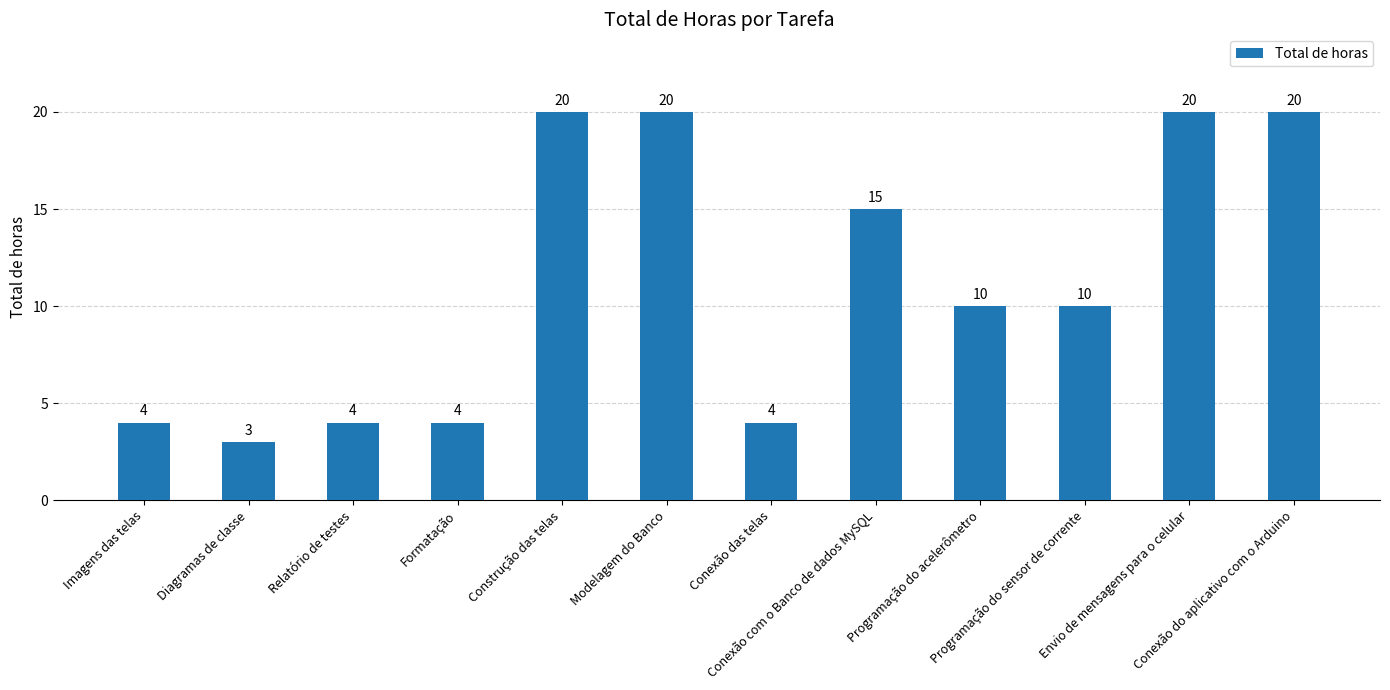

What is the label of the 4th bar from the right?

Programação do acelerômetro